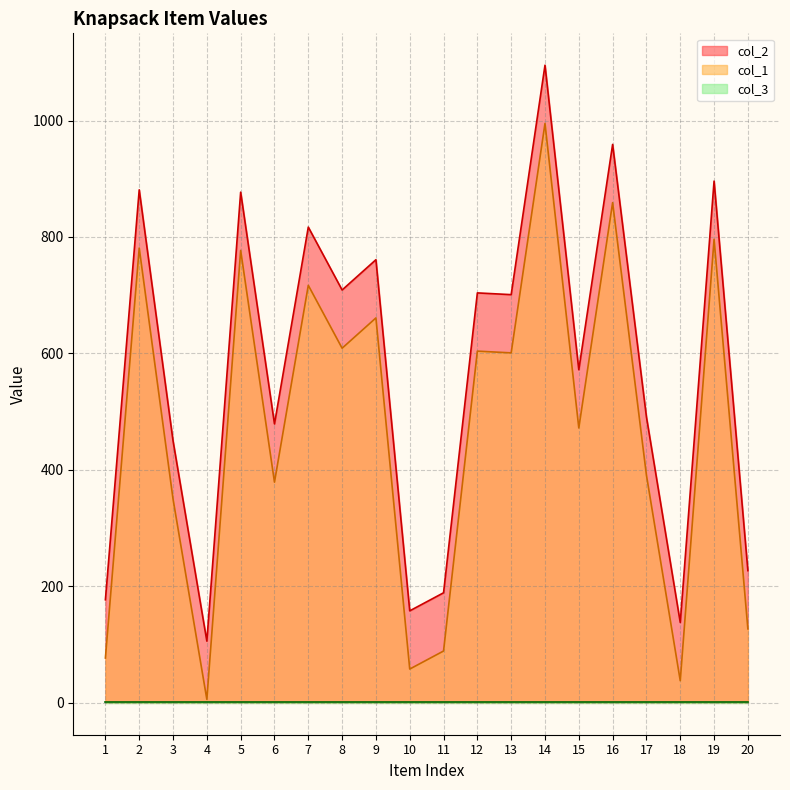

True or false: col_1 has more than 1 points higher than both neighbors.

True